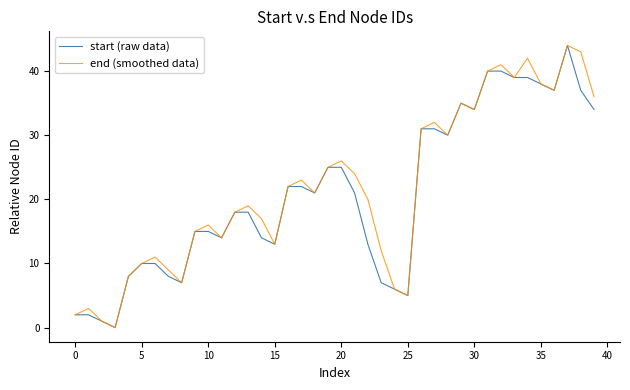

What is the maximum value shown in the chart?

44